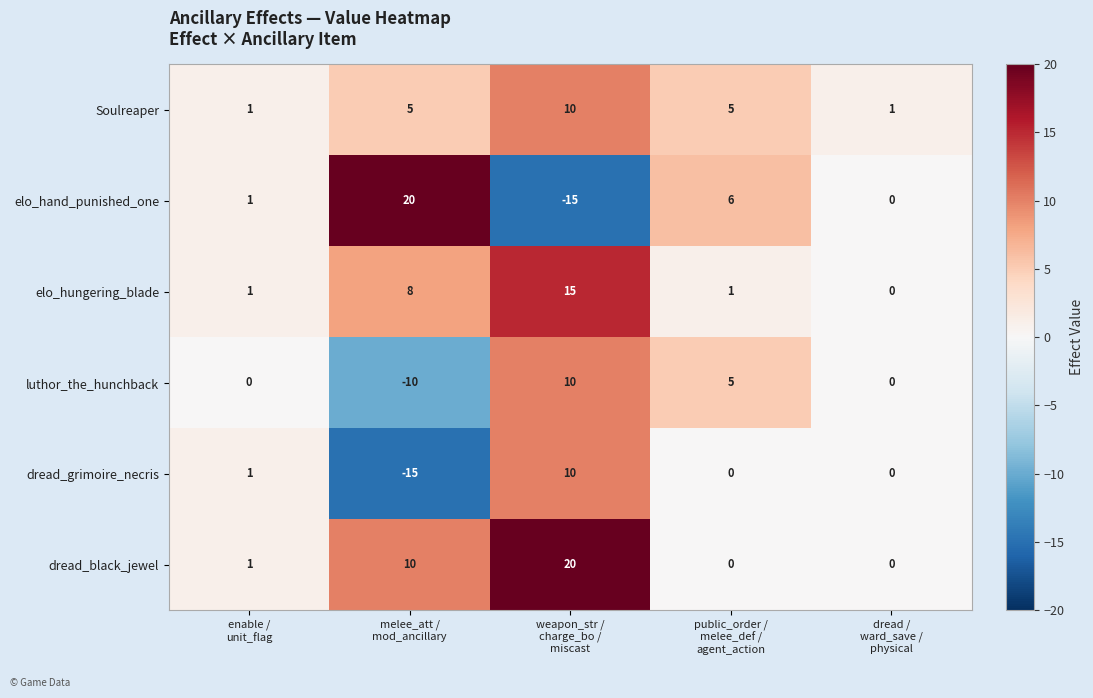

What is the sum of all luthor_the_hunchback values?

5